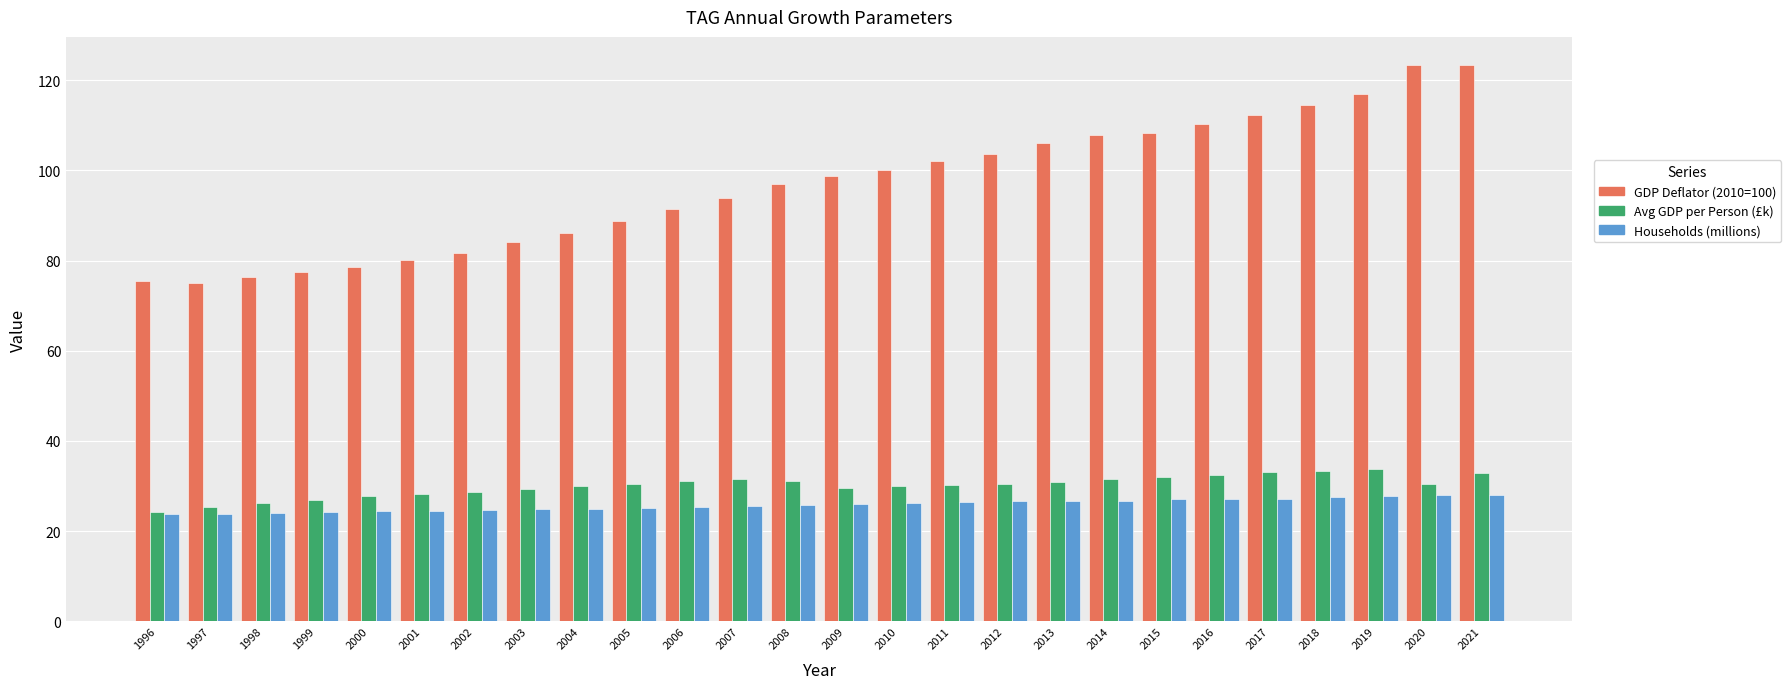

At 2007, list the series in order from largest to smallest.

GDP Deflator (2010=100), Avg GDP per Person (£k), Households (millions)